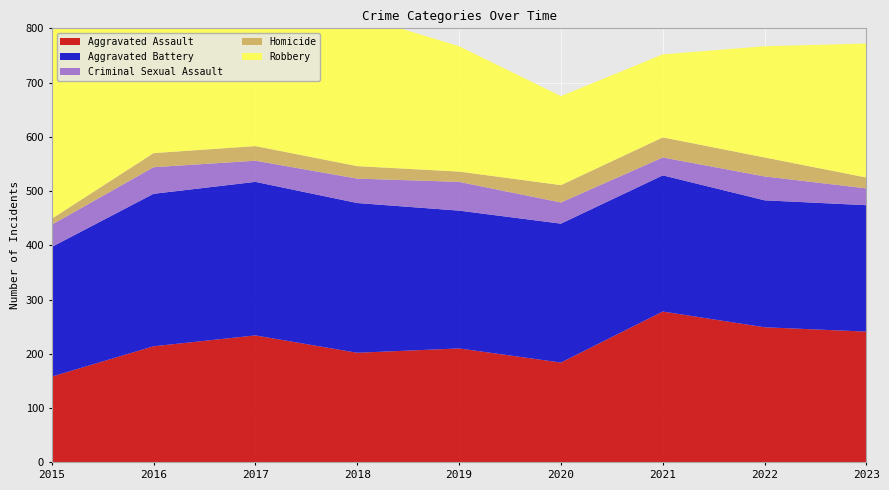

Reading right to left, list all the values displayed in this chart.

Aggravated Assault: 2023=241	2022=249	2021=278	2020=184	2019=210	2018=202	2017=234	2016=214	2015=158
Aggravated Battery: 2023=233	2022=234	2021=251	2020=256	2019=254	2018=276	2017=283	2016=281	2015=239
Criminal Sexual Assault: 2023=31	2022=44	2021=33	2020=39	2019=53	2018=45	2017=39	2016=49	2015=41
Homicide: 2023=20	2022=35	2021=37	2020=32	2019=19	2018=23	2017=27	2016=26	2015=11
Robbery: 2023=247	2022=205	2021=153	2020=164	2019=231	2018=278	2017=318	2016=357	2015=346